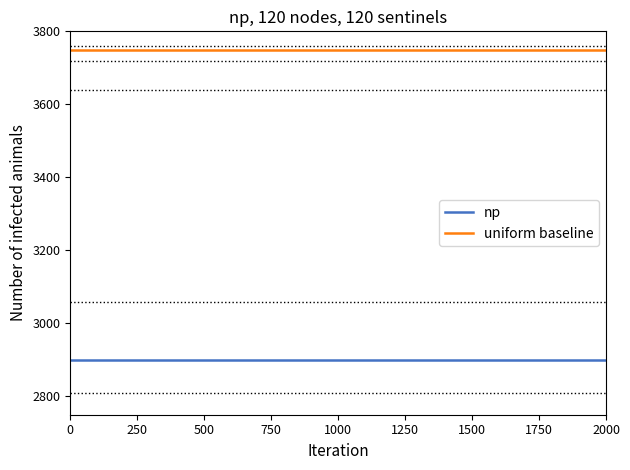

At how many categories does at least one series exceed 3213?

2